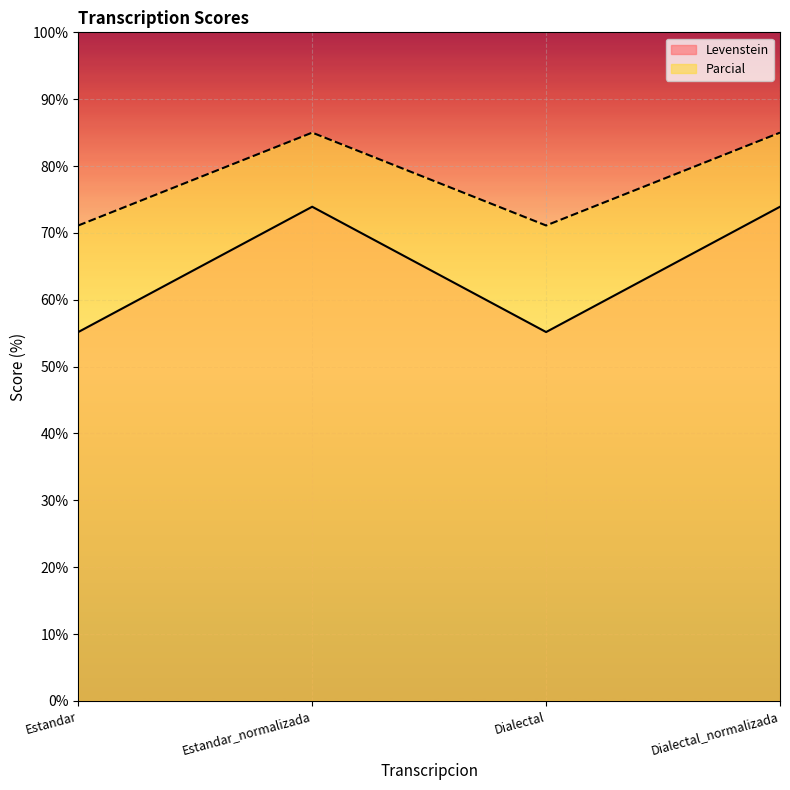

What is the value of the Levenstein point at the 1st from the left?

55.2